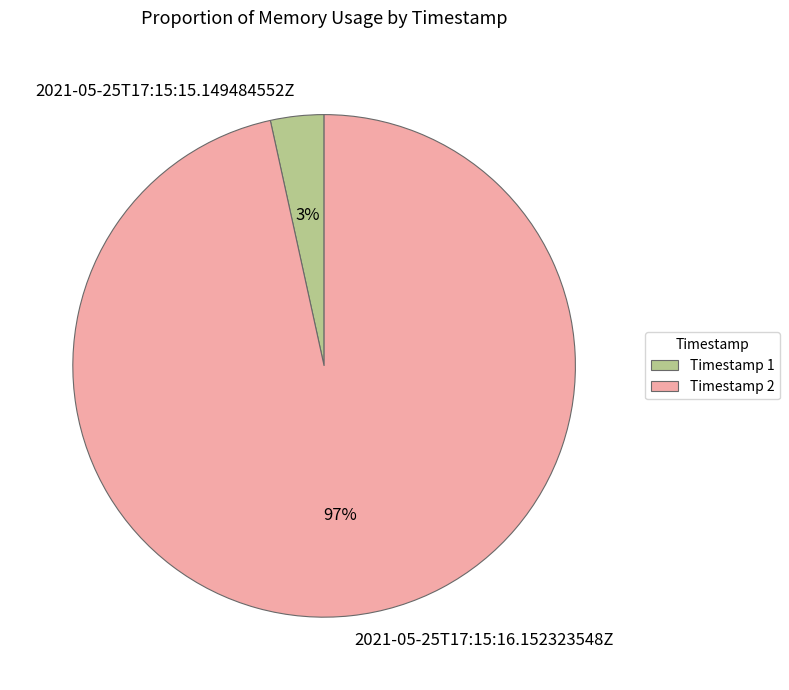

Combined, do Timestamp 2 and Timestamp 1 account for over 50%?

Yes